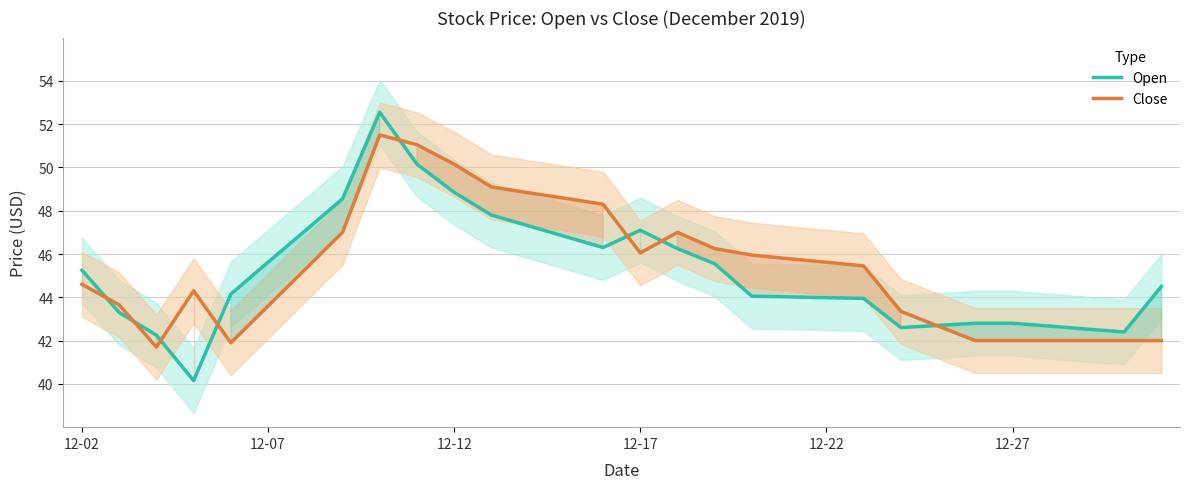

Where does the Open series first go above 44?

12-02